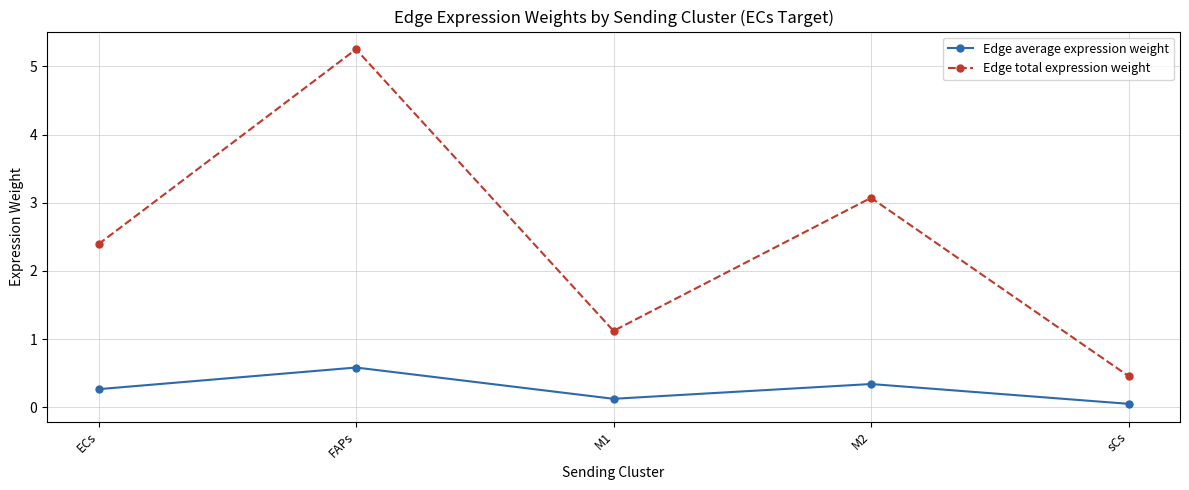

Reading right to left, list all the values displayed in this chart.

Edge average expression weight: 0.1	0.3	0.1	0.6	0.3
Edge total expression weight: 0.5	3.1	1.1	5.3	2.4